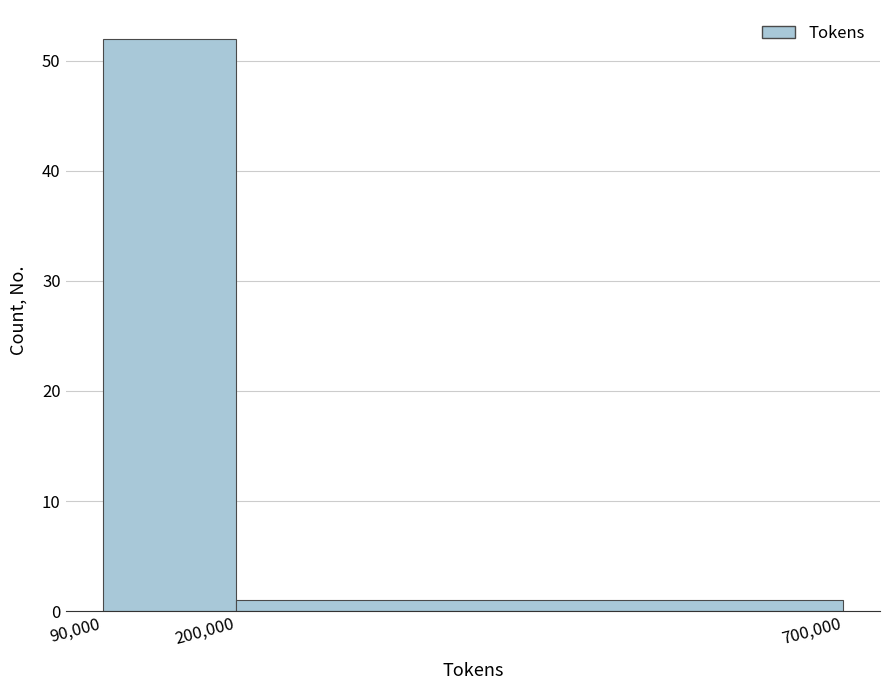

Reading left to right, transcribe this chart: for each bar, give the range it covers on the x-axis and its height. The values are not printed on the chart, so give them approximately, as read against the axis.

90,000 to 200,000: 52
200,000 to 700,000: 1